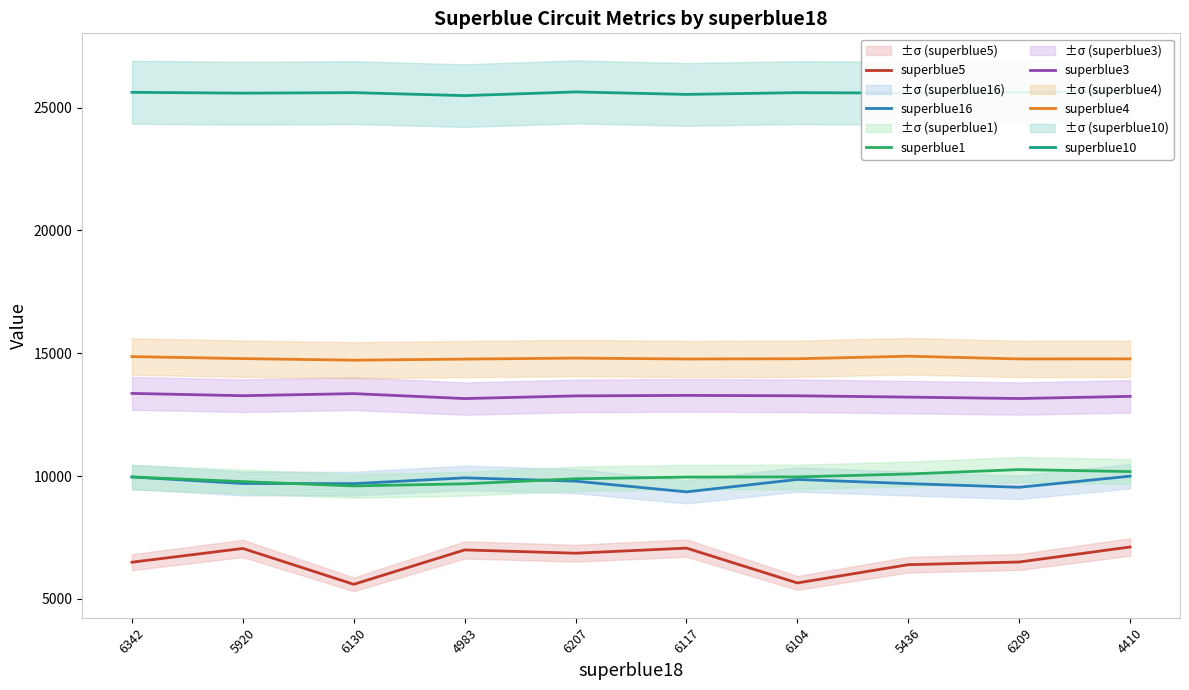

At which category does superblue16 reach its first local valley?

6130